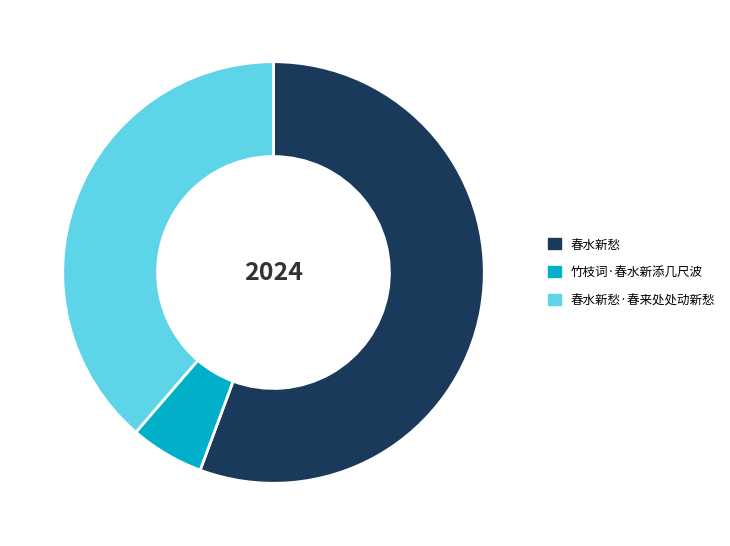

Do 春水新愁·春来处处动新愁 and 春水新愁 together represent more than half of the pie?

Yes